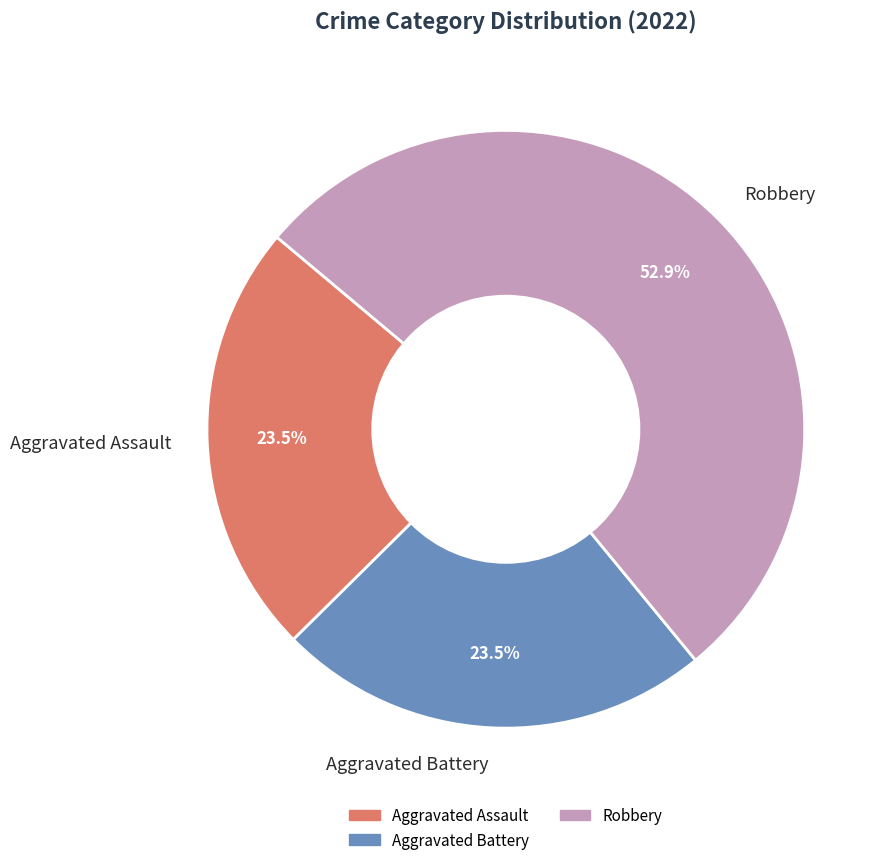

Which category has the biggest portion of the pie?

Robbery